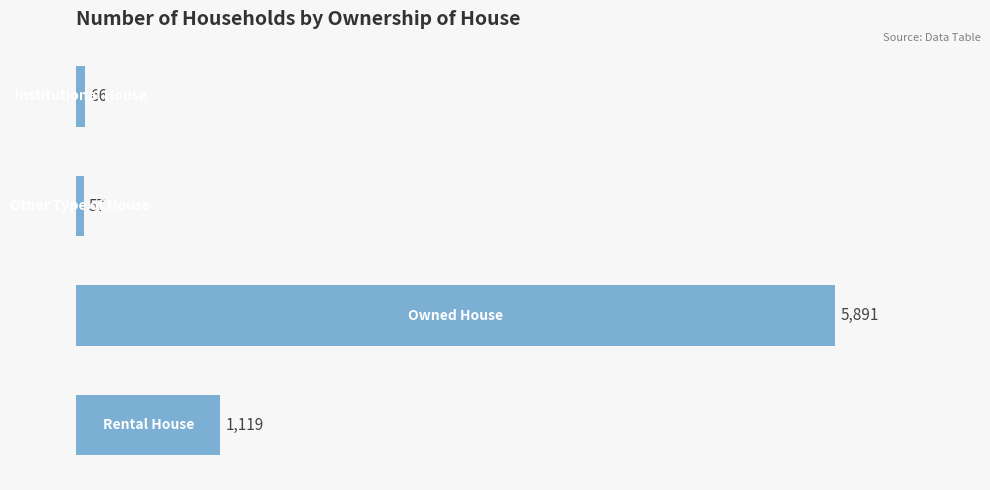

What is the minimum value shown in the chart?

57